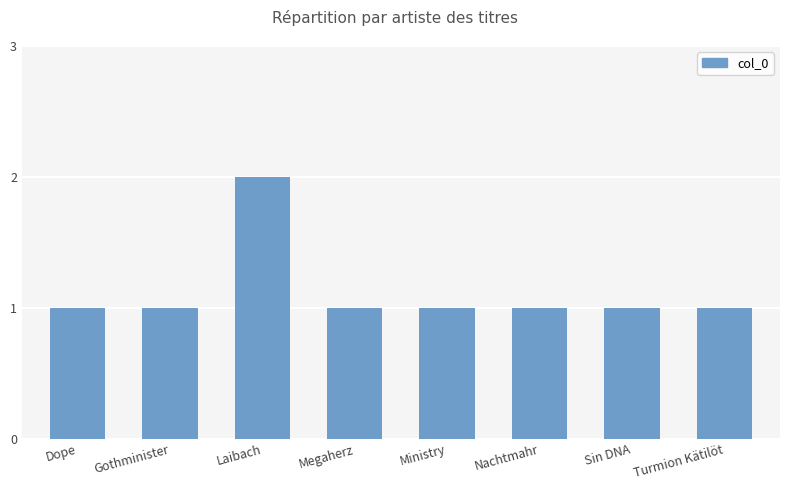

How many series are shown in this chart?

1